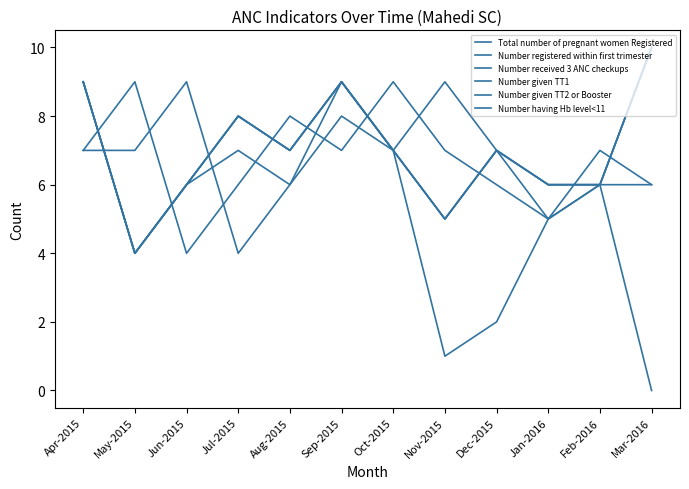

Reading left to right, extract all data points from this chart.

Total number of pregnant women Registered: Apr-2015=9	May-2015=4	Jun-2015=6	Jul-2015=8	Aug-2015=7	Sep-2015=9	Oct-2015=7	Nov-2015=5	Dec-2015=7	Jan-2016=6	Feb-2016=6	Mar-2016=10
Number registered within first trimester: Apr-2015=9	May-2015=4	Jun-2015=6	Jul-2015=7	Aug-2015=6	Sep-2015=9	Oct-2015=7	Nov-2015=1	Dec-2015=2	Jan-2016=5	Feb-2016=6	Mar-2016=10
Number received 3 ANC checkups: Apr-2015=7	May-2015=7	Jun-2015=9	Jul-2015=4	Aug-2015=6	Sep-2015=8	Oct-2015=7	Nov-2015=9	Dec-2015=7	Jan-2016=5	Feb-2016=7	Mar-2016=6
Number given TT1: Apr-2015=9	May-2015=4	Jun-2015=6	Jul-2015=8	Aug-2015=7	Sep-2015=9	Oct-2015=7	Nov-2015=5	Dec-2015=7	Jan-2016=6	Feb-2016=6	Mar-2016=10
Number given TT2 or Booster: Apr-2015=7	May-2015=9	Jun-2015=4	Jul-2015=6	Aug-2015=8	Sep-2015=7	Oct-2015=9	Nov-2015=7	Dec-2015=6	Jan-2016=5	Feb-2016=6	Mar-2016=6
Number having Hb level<11: Apr-2015=9	May-2015=4	Jun-2015=6	Jul-2015=8	Aug-2015=7	Sep-2015=9	Oct-2015=7	Nov-2015=5	Dec-2015=7	Jan-2016=6	Feb-2016=6	Mar-2016=0